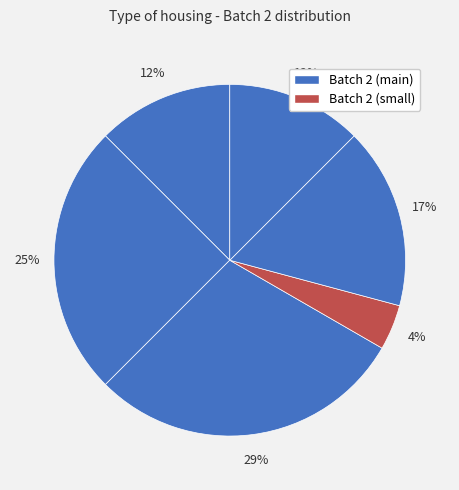

Does any single category account for the majority?

No